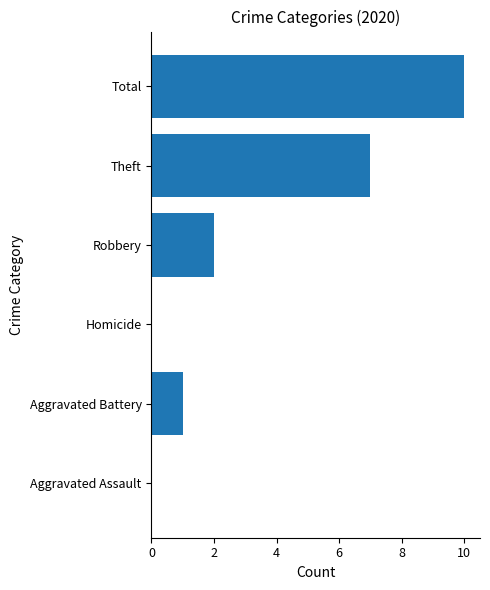

What is the greatest value displayed?

10